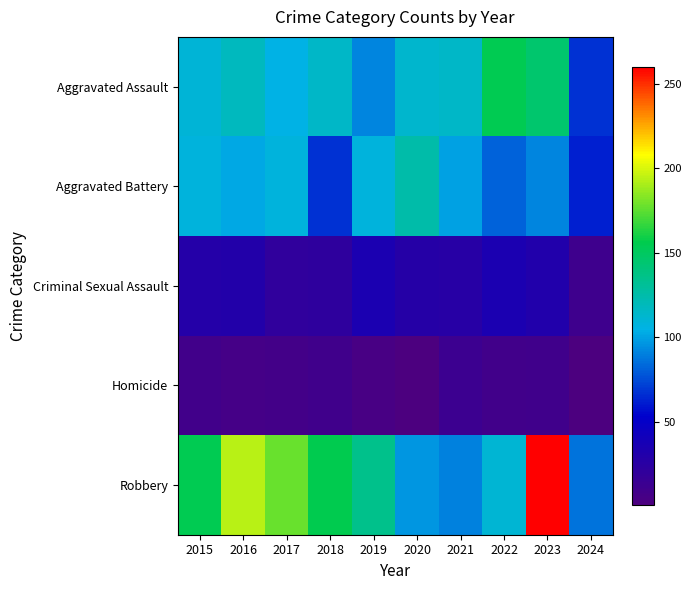

At how many categories does at least one series exceed 192?

2